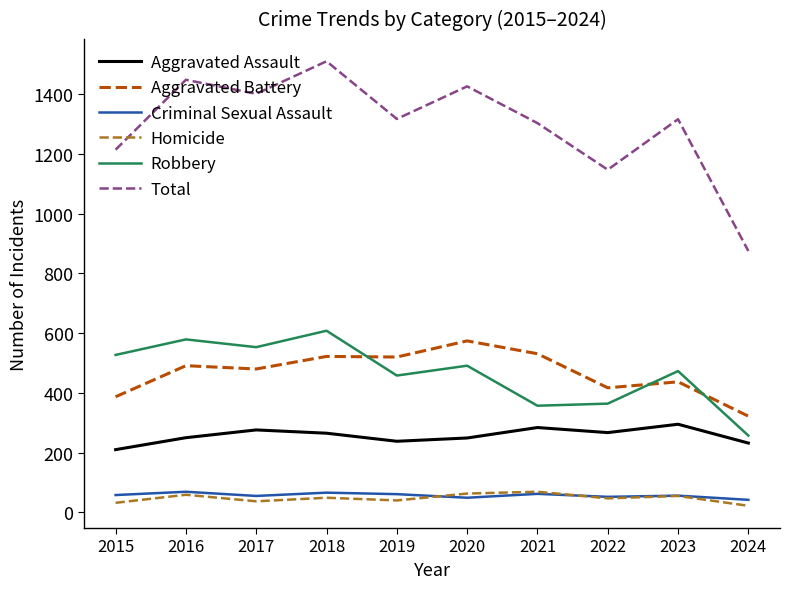

What is the difference between the maximum and minimum values in the Total series?

635